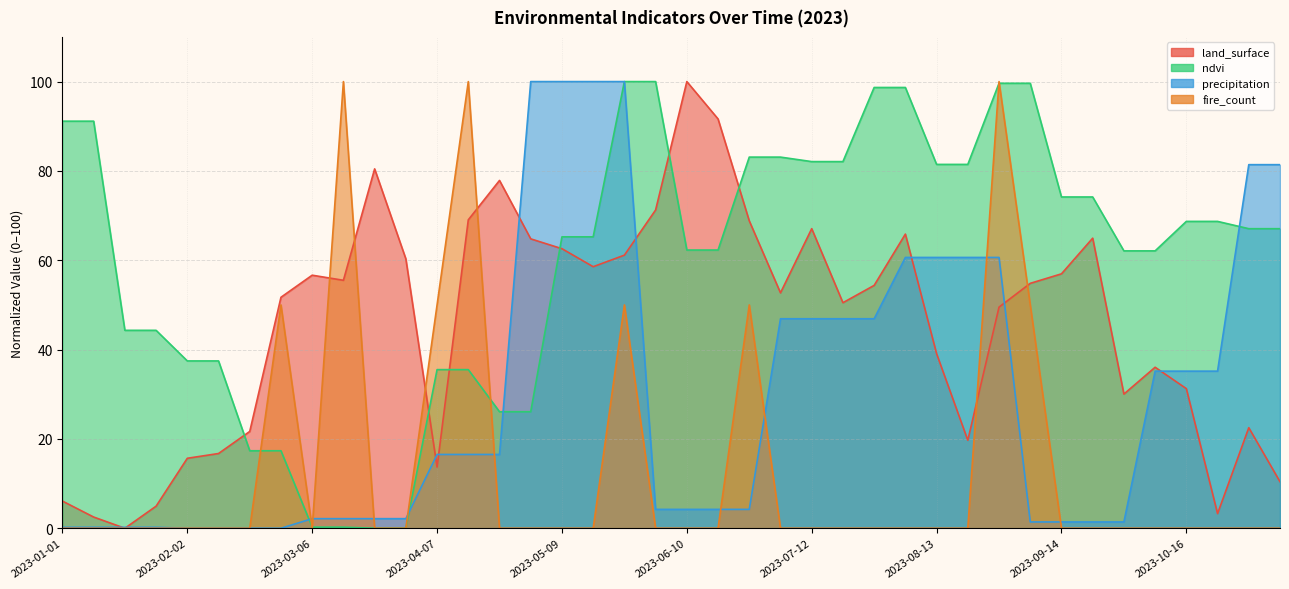

At 2023-09-30, list the series in order from smallest to largest.

fire_count, precipitation, land_surface, ndvi